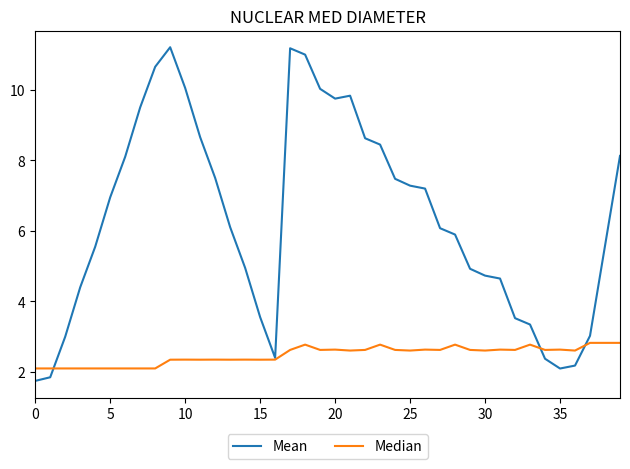

What are all the series names shown in the legend?

Mean, Median